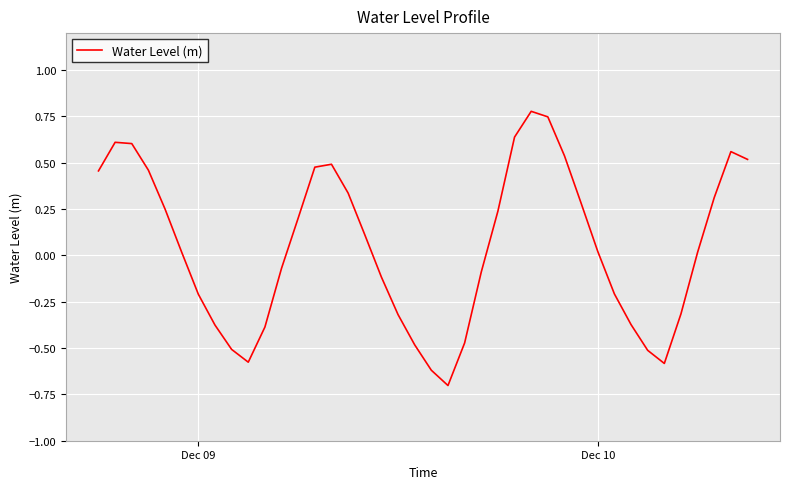

What is the minimum value shown in the chart?

-0.7